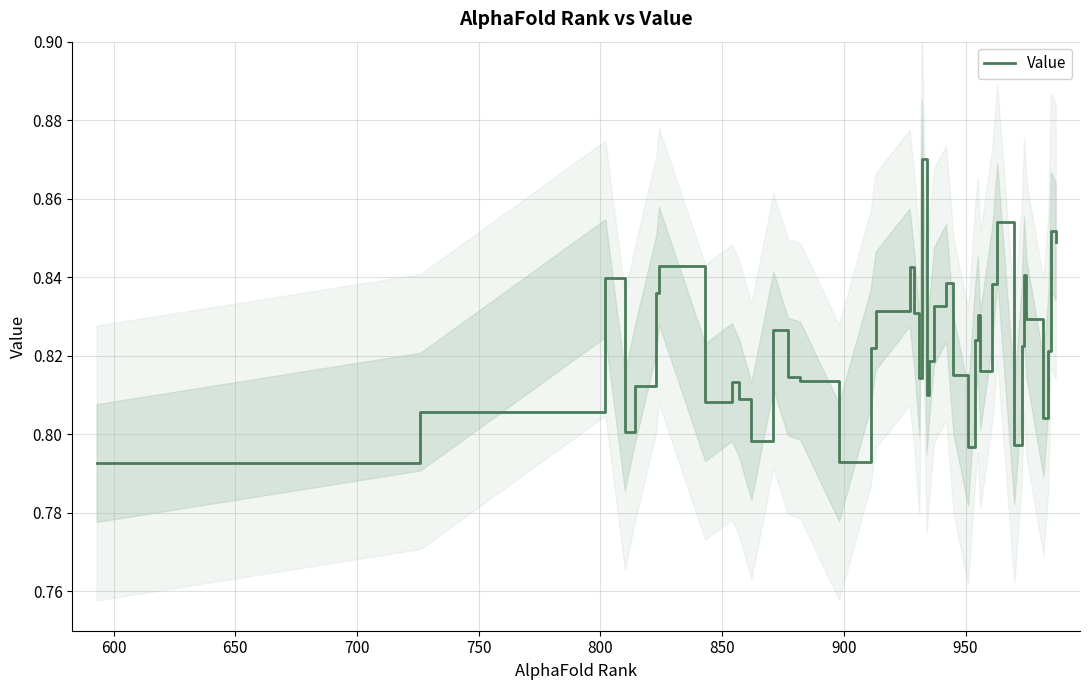

Reading left to right, list all the values displayed in this chart.

0.8	0.8	0.8	0.8	0.8	0.8	0.8	0.8	0.8	0.8	0.8	0.8	0.8	0.8	0.8	0.8	0.8	0.8	0.8	0.8	0.9	0.8	0.8	0.8	0.8	0.8	0.8	0.8	0.8	0.8	0.8	0.9	0.8	0.8	0.8	0.8	0.8	0.8	0.9	0.8